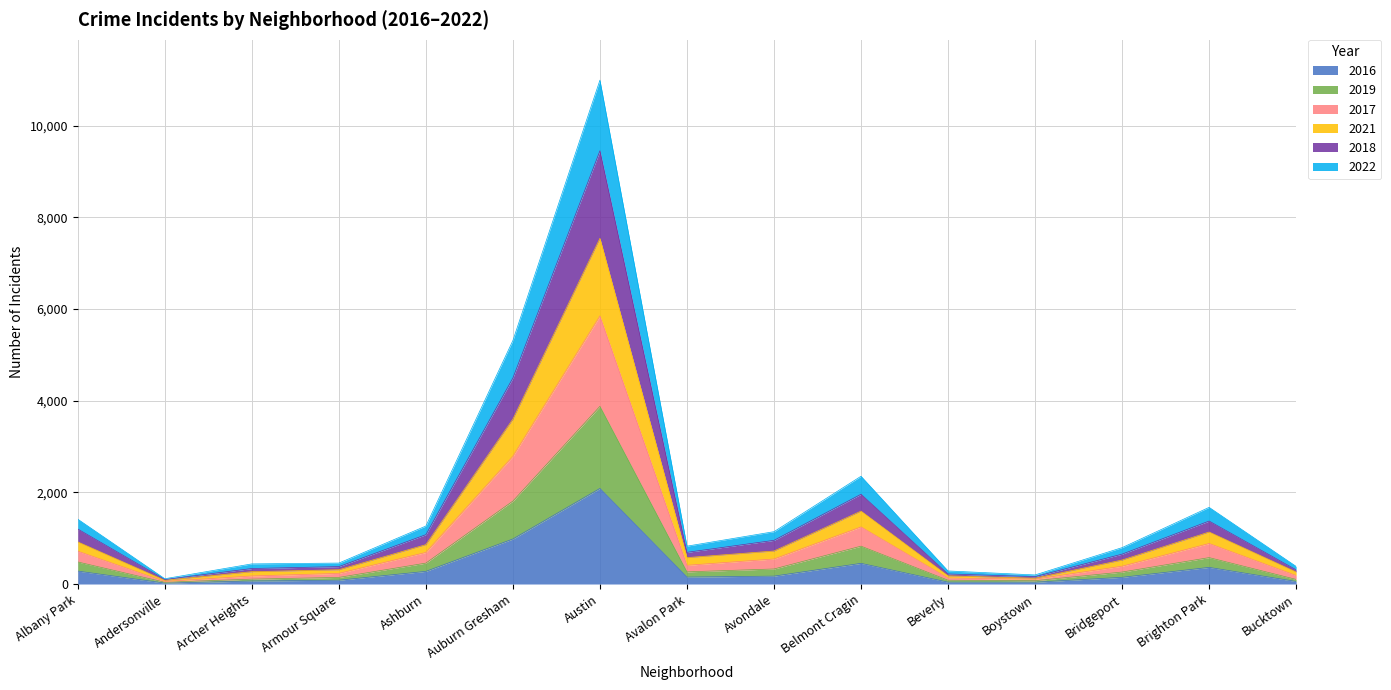

True or false: 2019 and 2016 intersect in this chart.

False